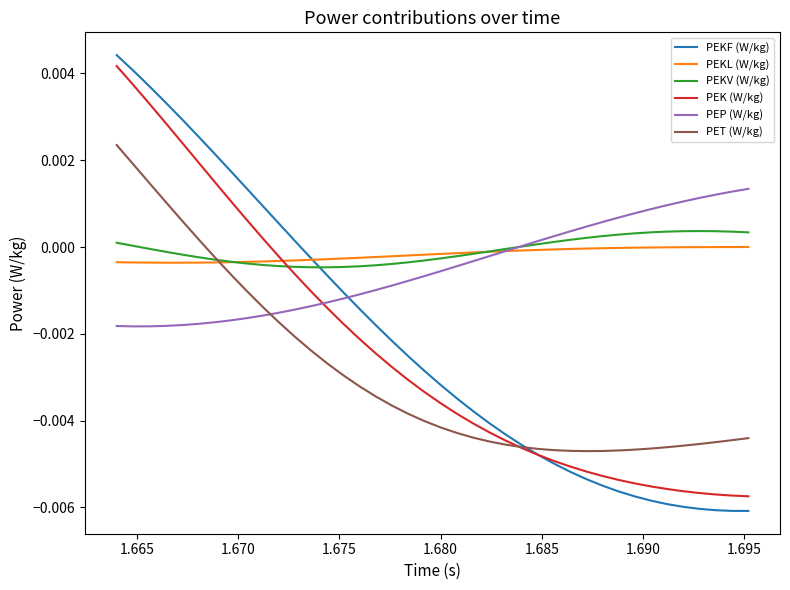

Which series has the largest range (max minus min)?

PEKF (W/kg)